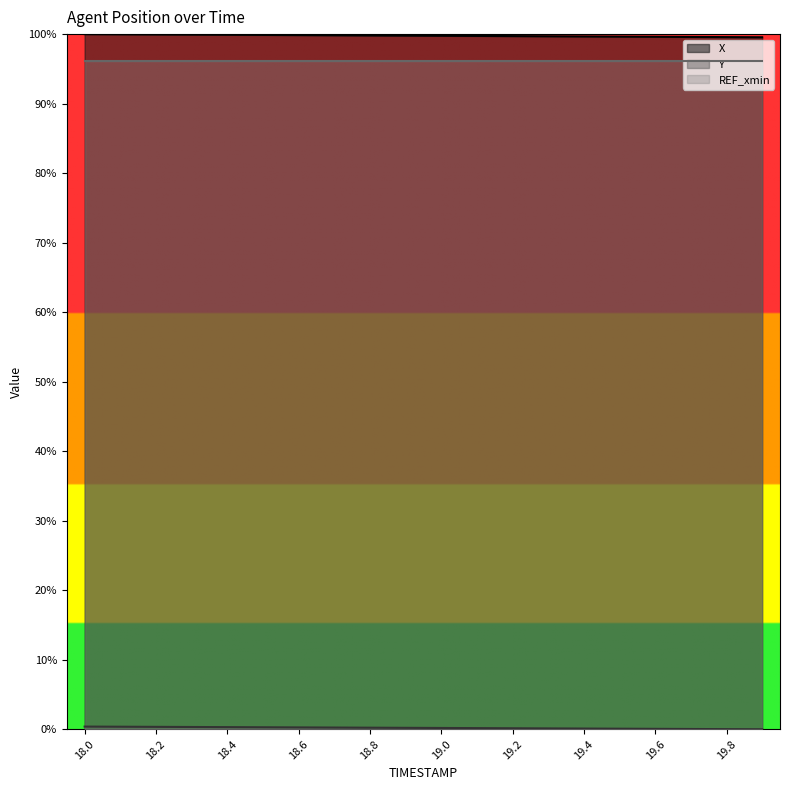

Between 18.1 and 19.6, which series saw the biggest shift?

X